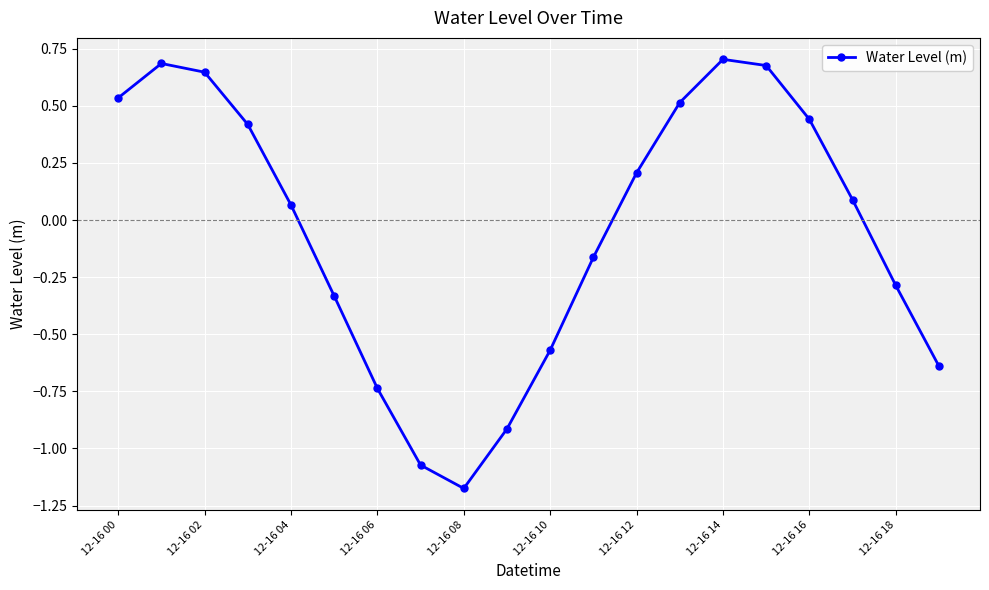

What is the value of the 10th point from the left?

-0.9